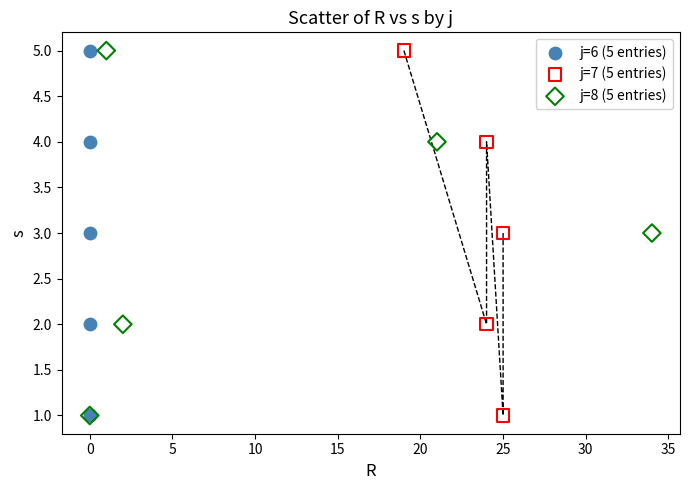

What are all the series names shown in the legend?

j=6 (5 entries), j=7 (5 entries), j=8 (5 entries)